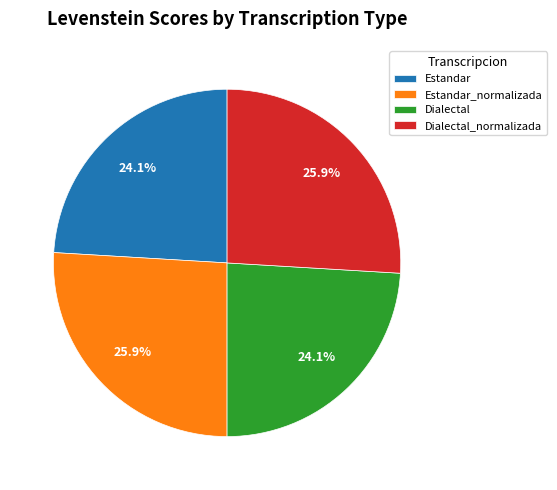

Approximately how many times larger is the value at Estandar_normalizada compared to Dialectal?

1.1